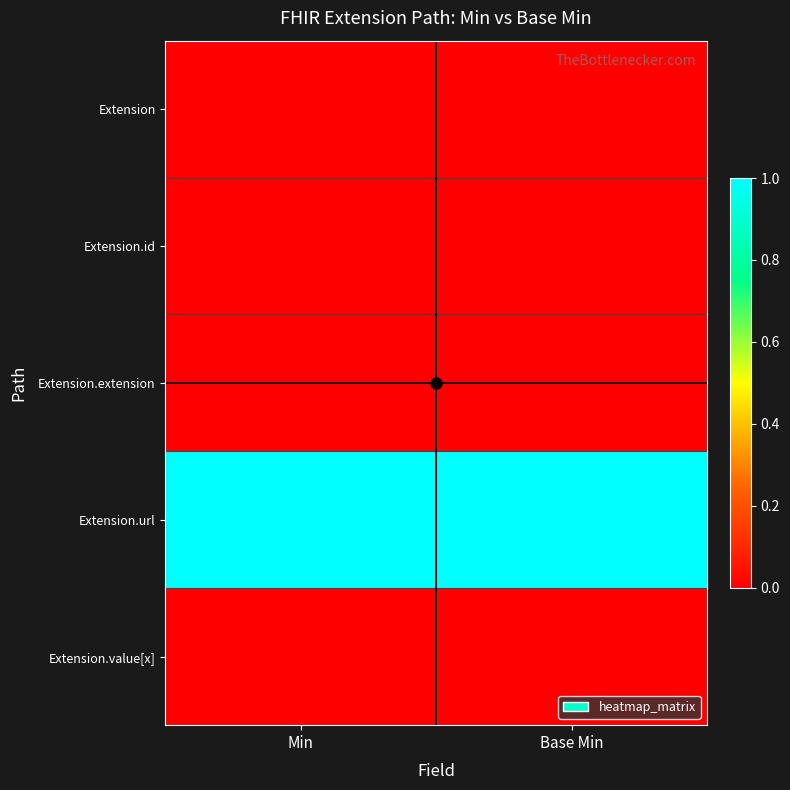

Reading left to right, transcribe all the data shown in this chart.

Extension: Min=0	Base Min=0
Extension.id: Min=0	Base Min=0
Extension.extension: Min=0	Base Min=0
Extension.url: Min=1	Base Min=1
Extension.value[x]: Min=0	Base Min=0